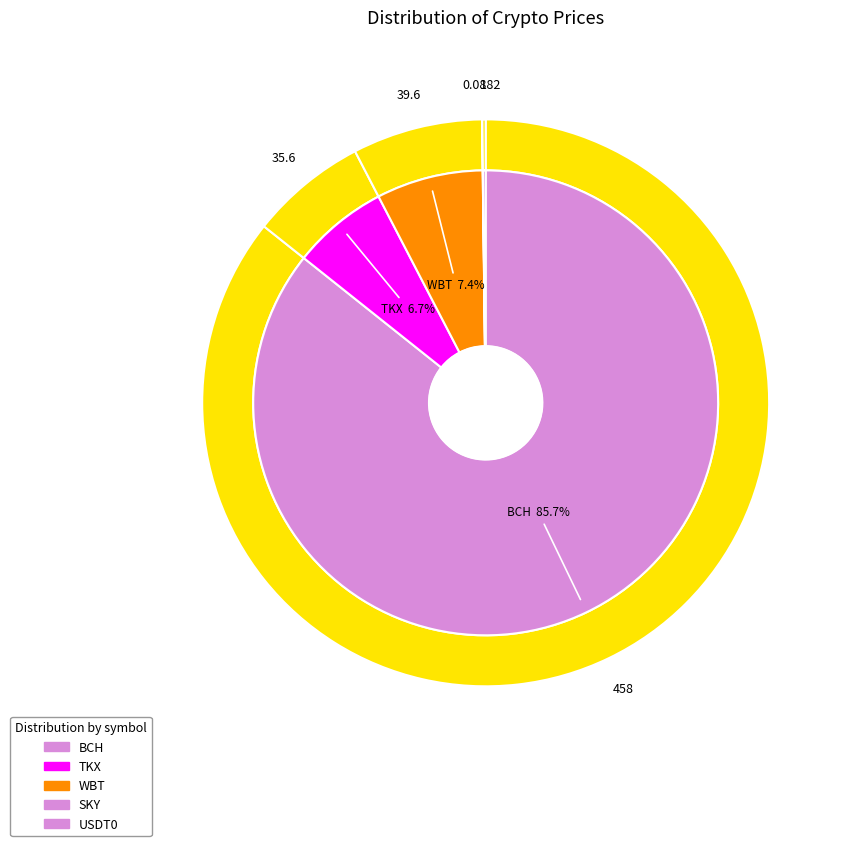

What is the largest slice in the pie chart?

BCH